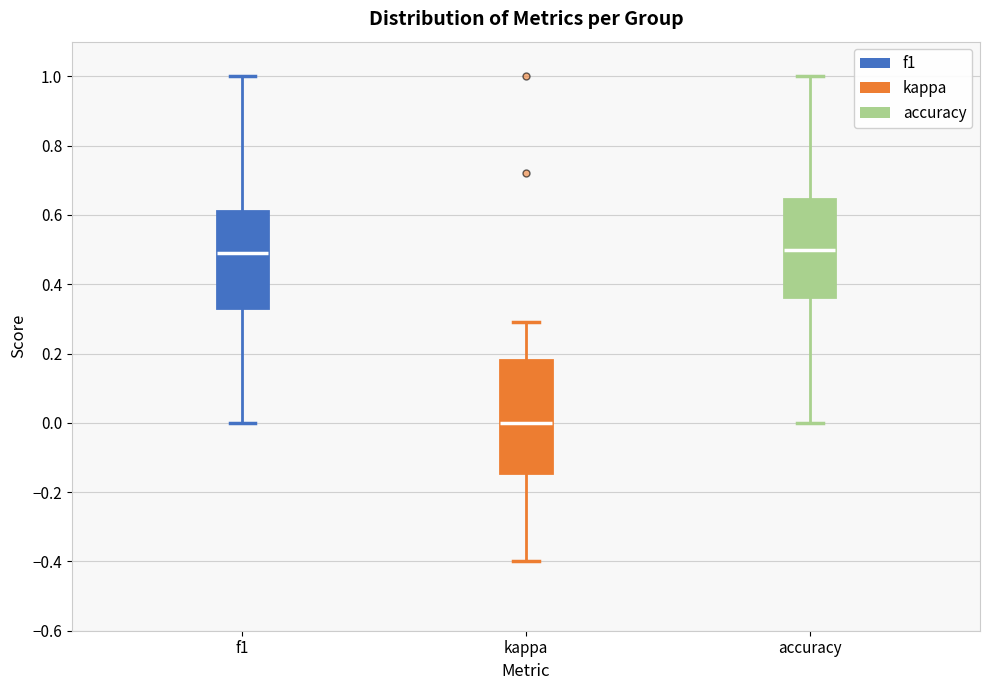

Comparing the boxes themselves (not the whiskers), which one is the tallest?

kappa